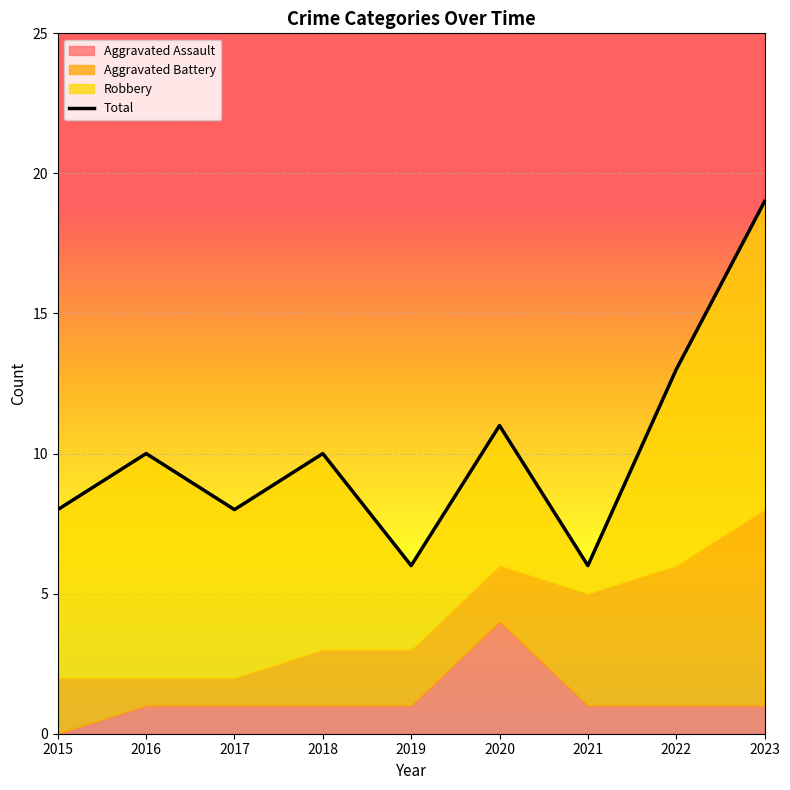

Reading left to right, transcribe all the data shown in this chart.

8	10	8	10	6	11	6	13	19